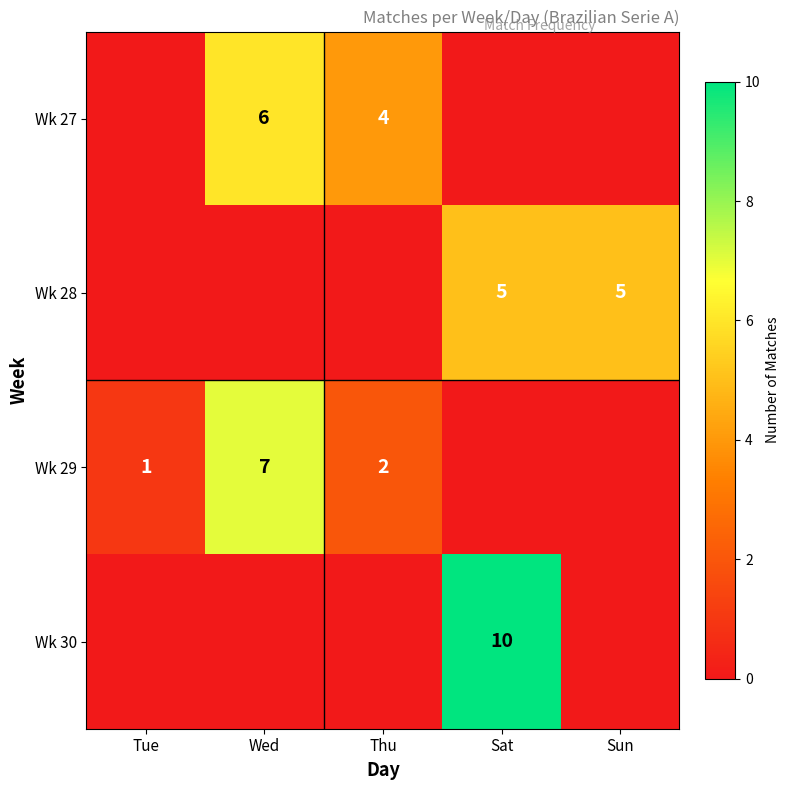

True or false: Wk 28 has a value of 5 at Sat.

True